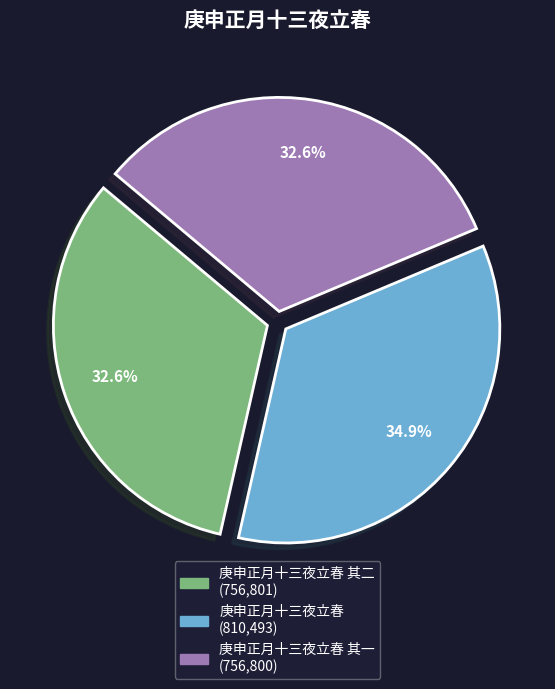

To the nearest percent, what is the average slice percentage?

33%